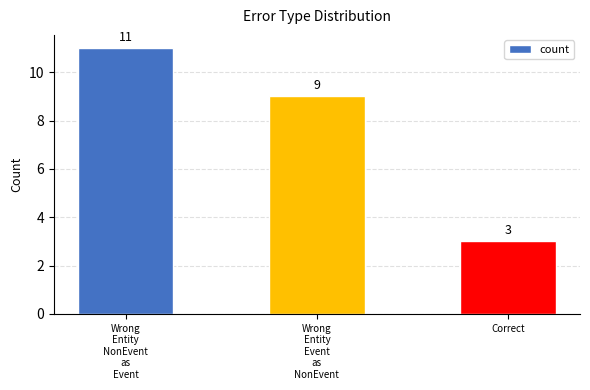

What is the maximum value shown in the chart?

11